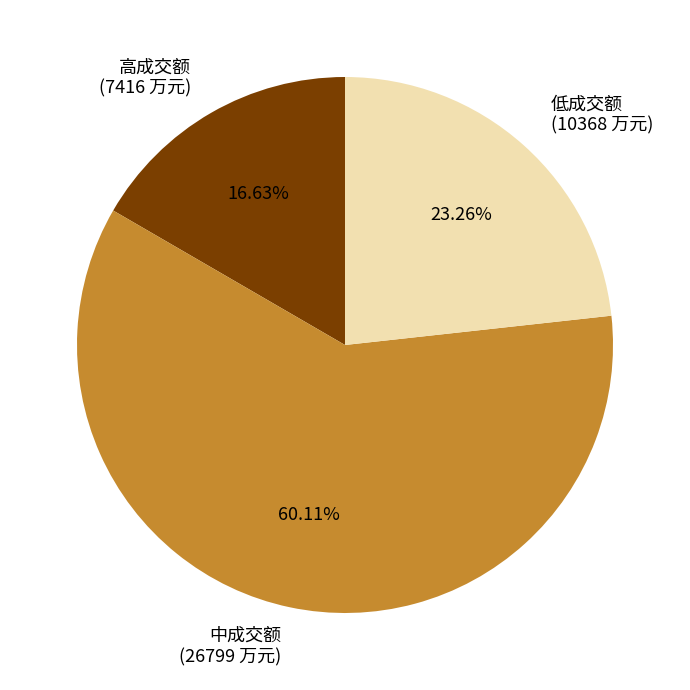

What is the smallest slice in the pie chart?

高成交额 (7416 万元)